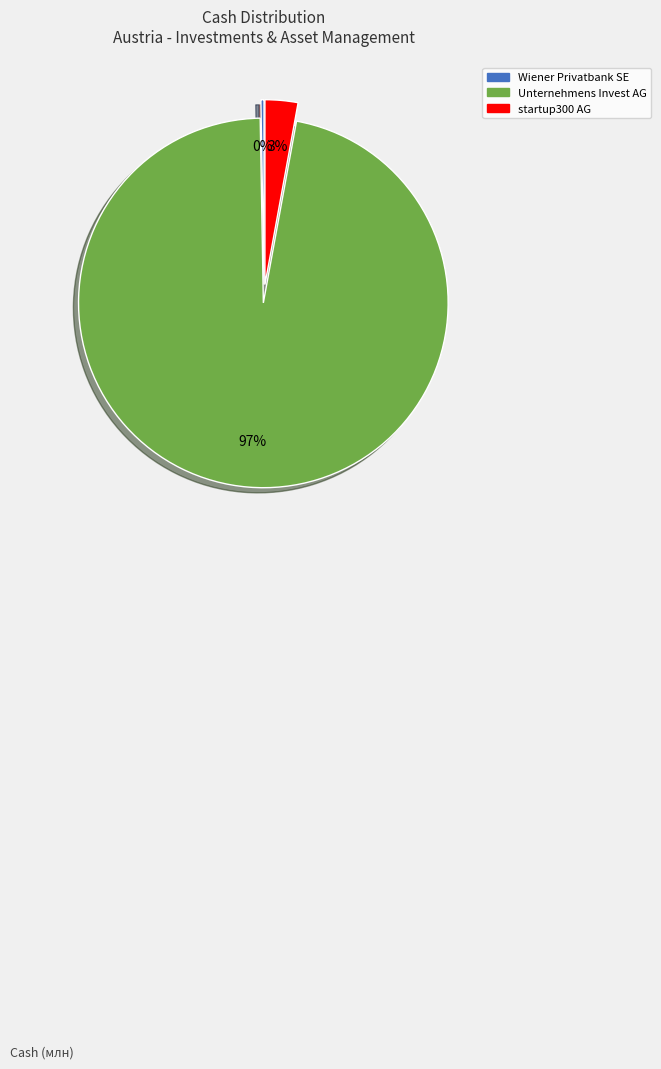

To the nearest percent, what is the average slice percentage?

33%